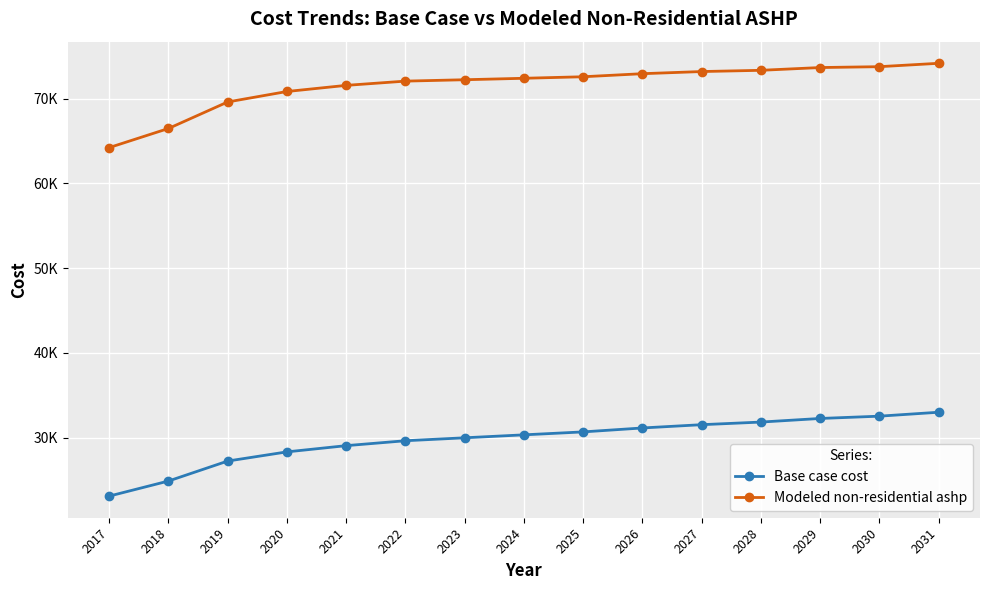

What is the difference between the second highest and second lowest values in the Base case cost series?

7654.8